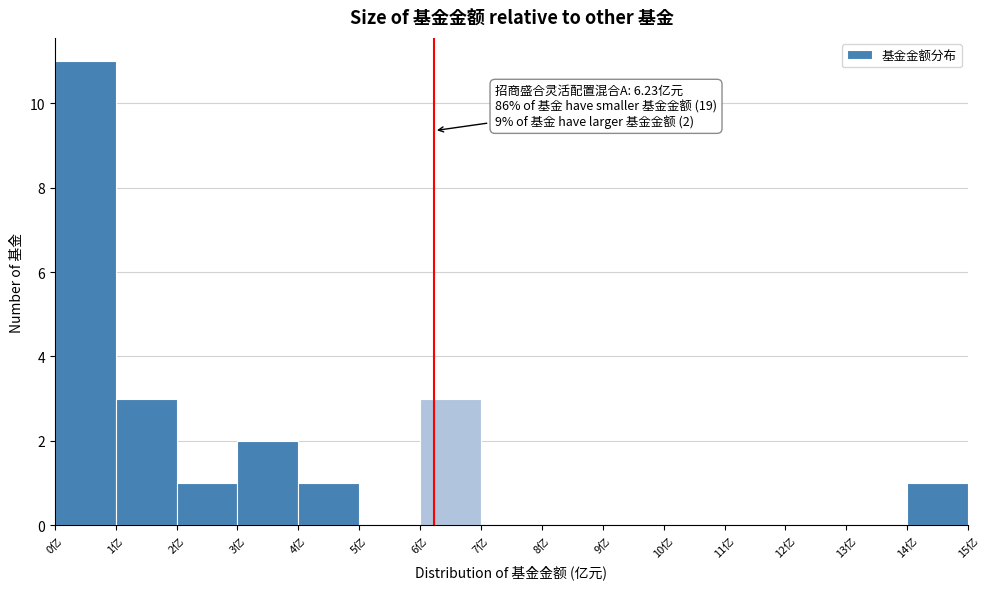

Which range on the x-axis has the tallest bar?

0 to 1